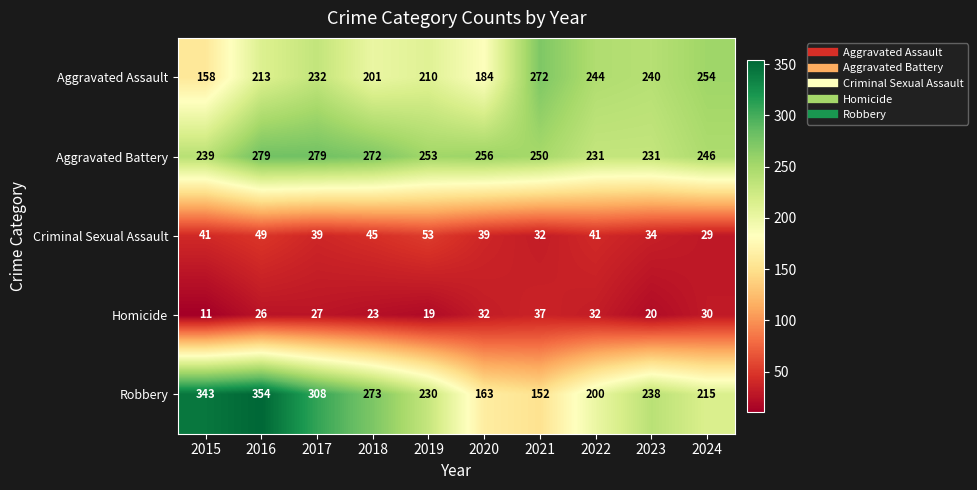

At how many categories does at least one series exceed 202?

10